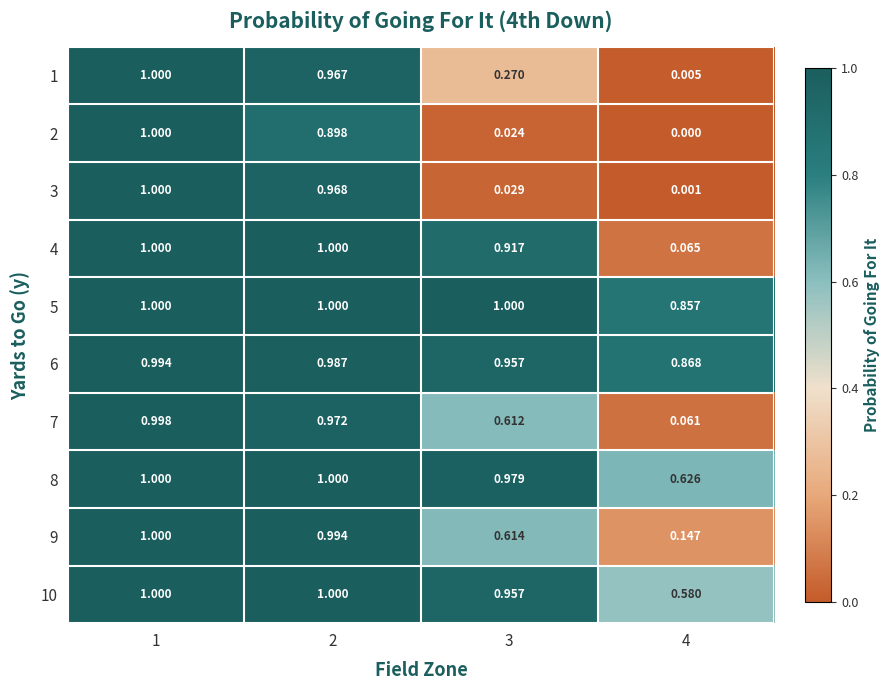

Is the value of 9 at 4 greater than the value of 6 at 1?

No